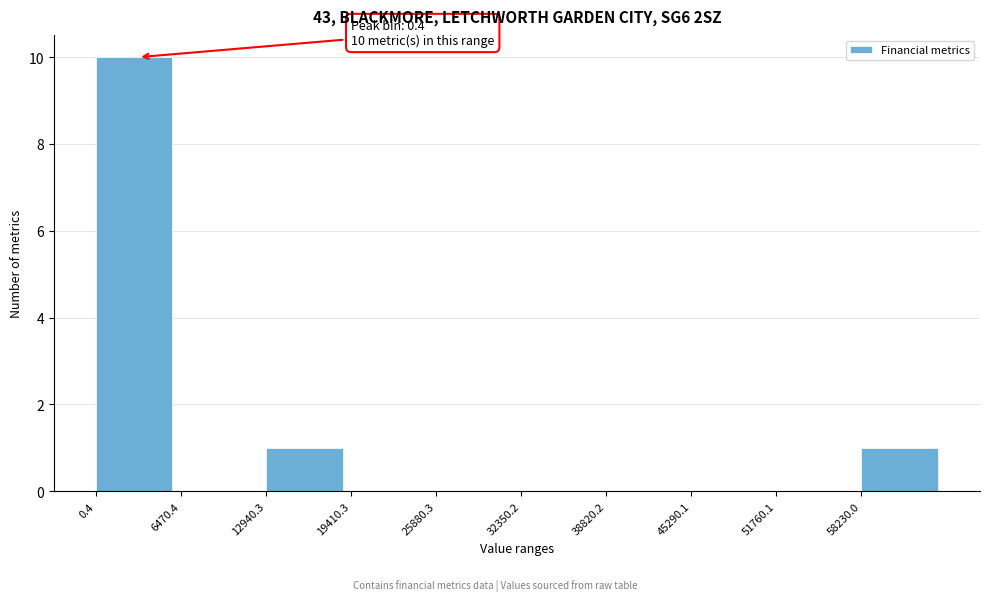

Which range on the x-axis has the tallest bar?

0 to 6000